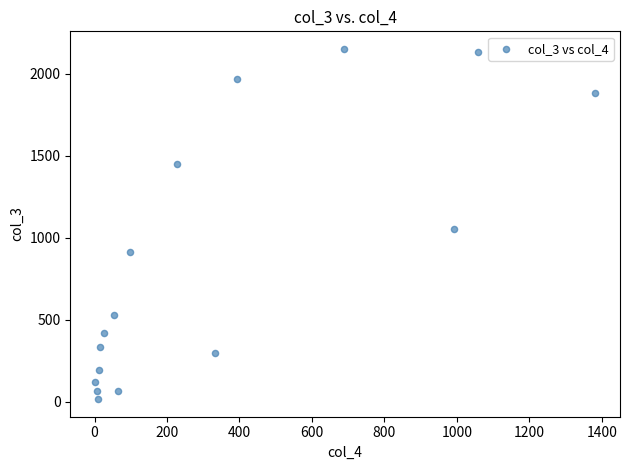

What Y value in the scatter plot is closest to 1083?

1053